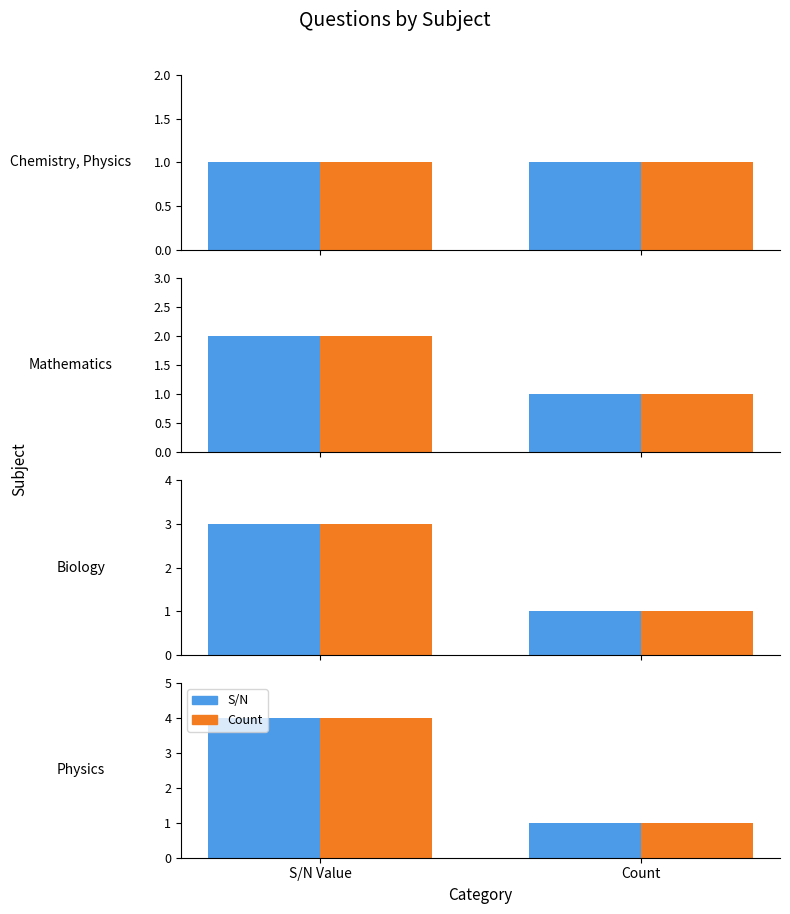

What is the average value of the Count series?

2